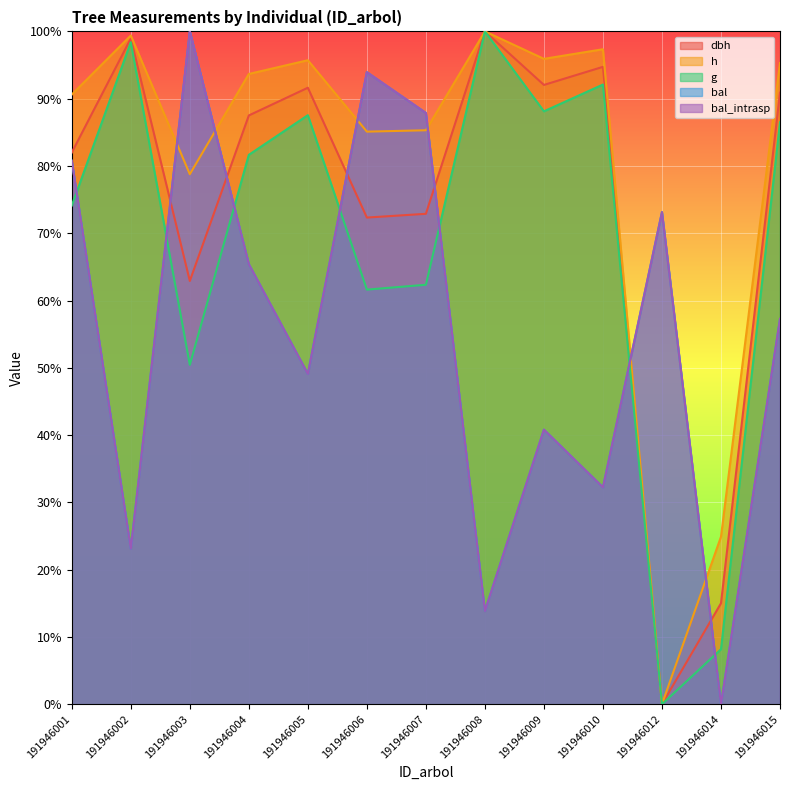

At how many categories does at least one series exceed 36?

12